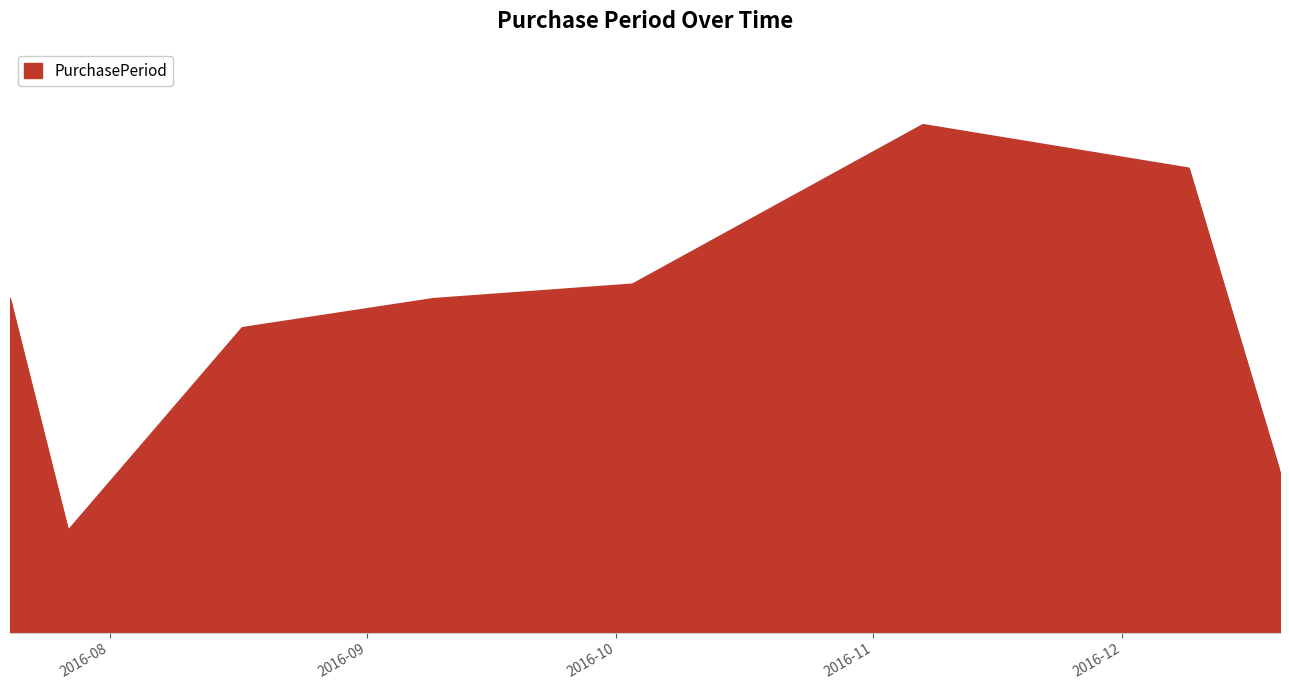

Where is the first local minimum?

2016-07-27